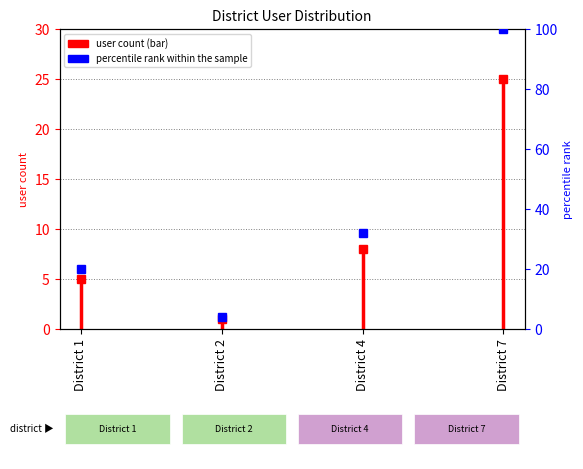

Reading left to right, extract all data points from this chart.

District 1=5	District 2=1	District 4=8	District 7=25